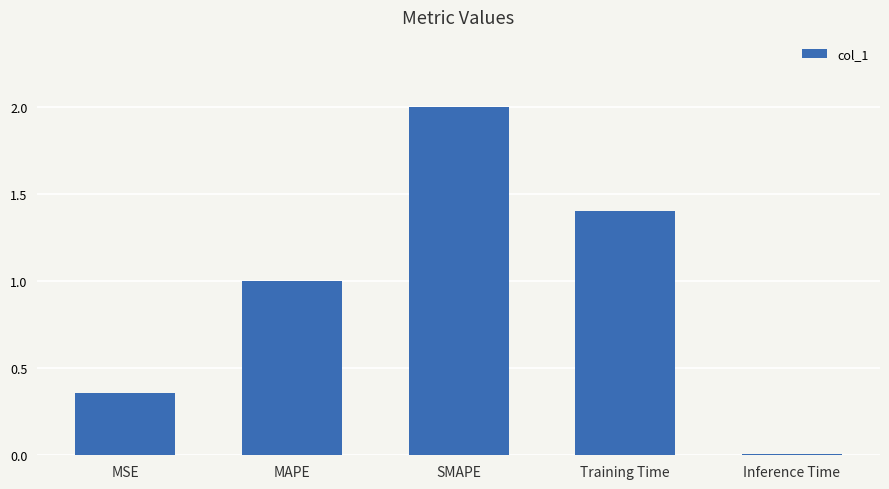

How many series are shown in this chart?

1